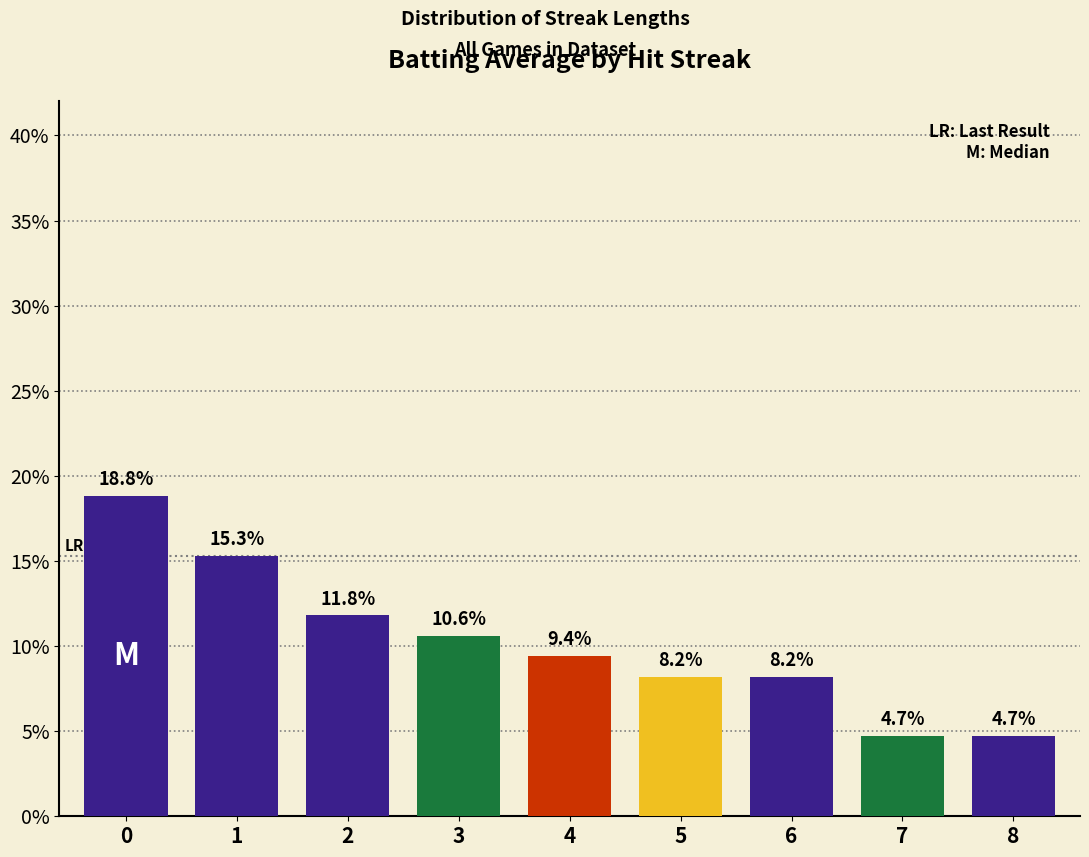

Reading left to right, extract all data points from this chart.

0=18.8	1=15.3	2=11.8	3=10.6	4=9.4	5=8.2	6=8.2	7=4.7	8=4.7